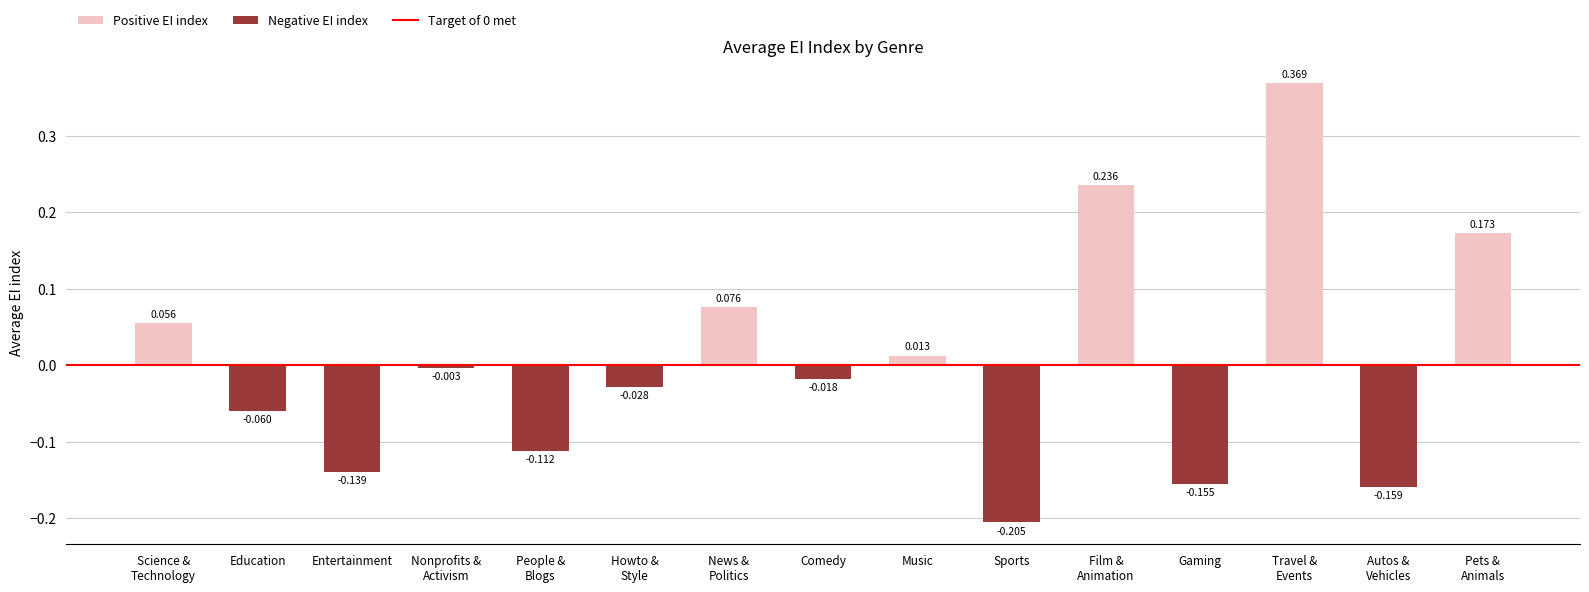

List the labels in order of value, smallest first.

Sports, Autos &
Vehicles, Gaming, Entertainment, People &
Blogs, Education, Howto &
Style, Comedy, Nonprofits &
Activism, Music, Science &
Technology, News &
Politics, Pets &
Animals, Film &
Animation, Travel &
Events